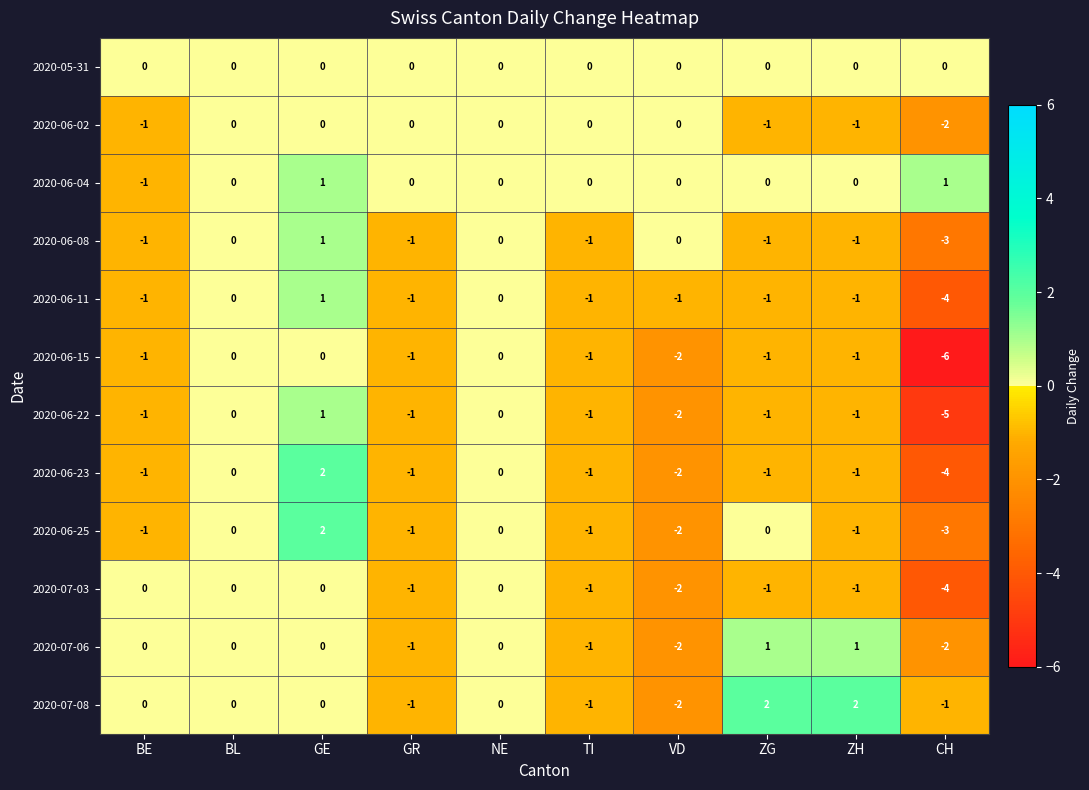

Between GR and ZH, which series saw the biggest shift?

2020-07-08